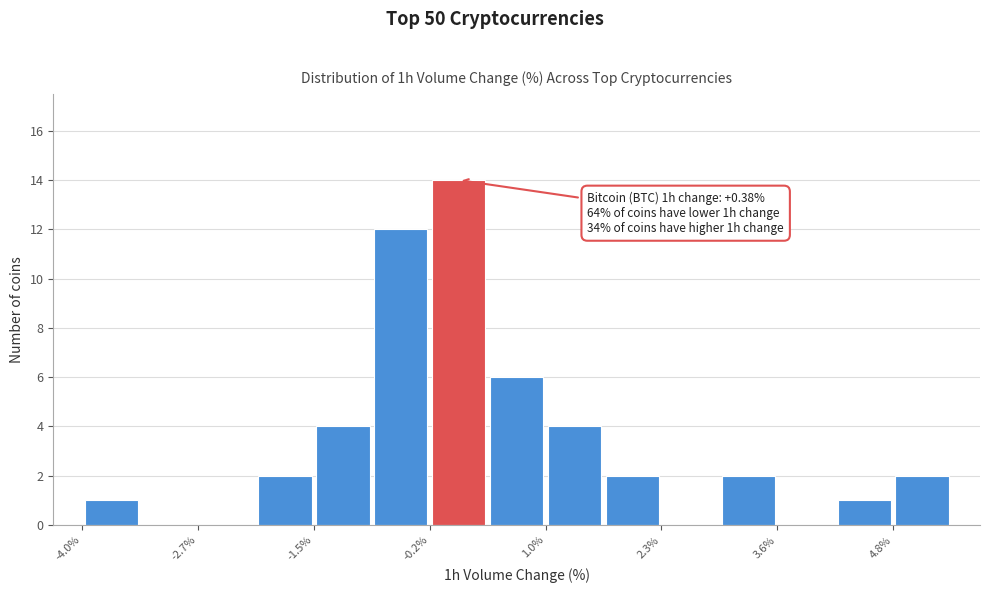

Read against the x-axis, roughly where is the centre of the tallest bar?

0.0